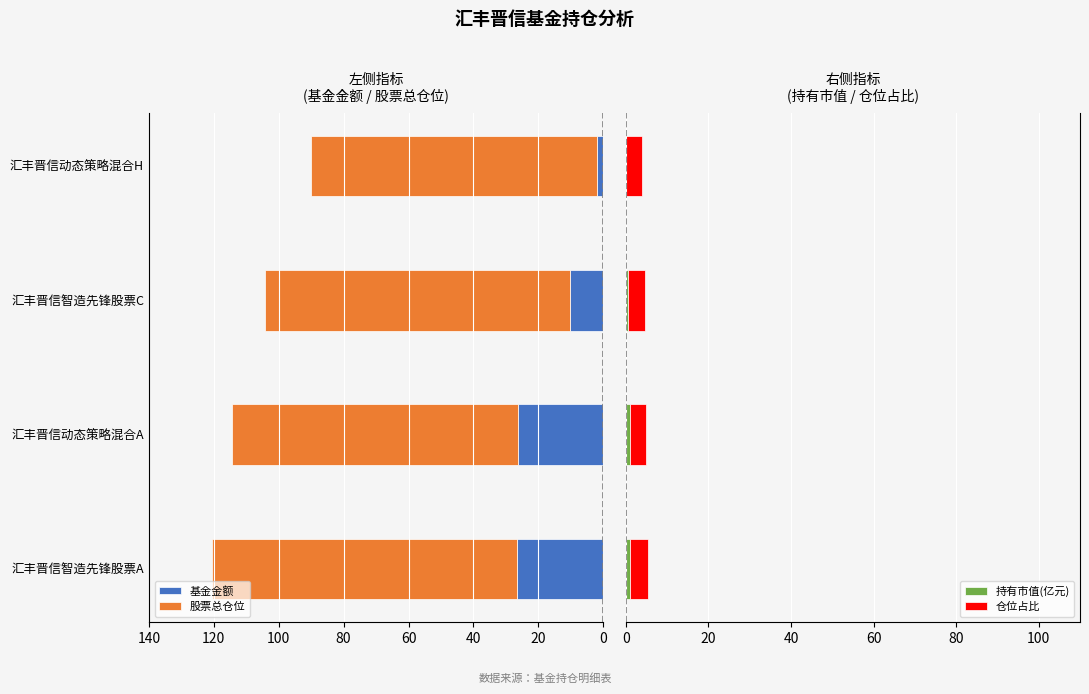

What is the sum of all 持有市值(亿元) values?

2.6